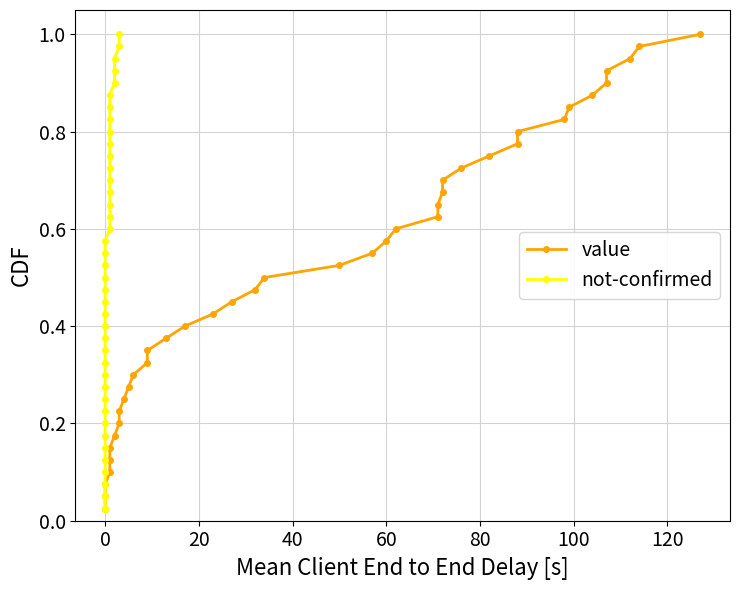

True or false: value has more than 1 interior local peaks.

False